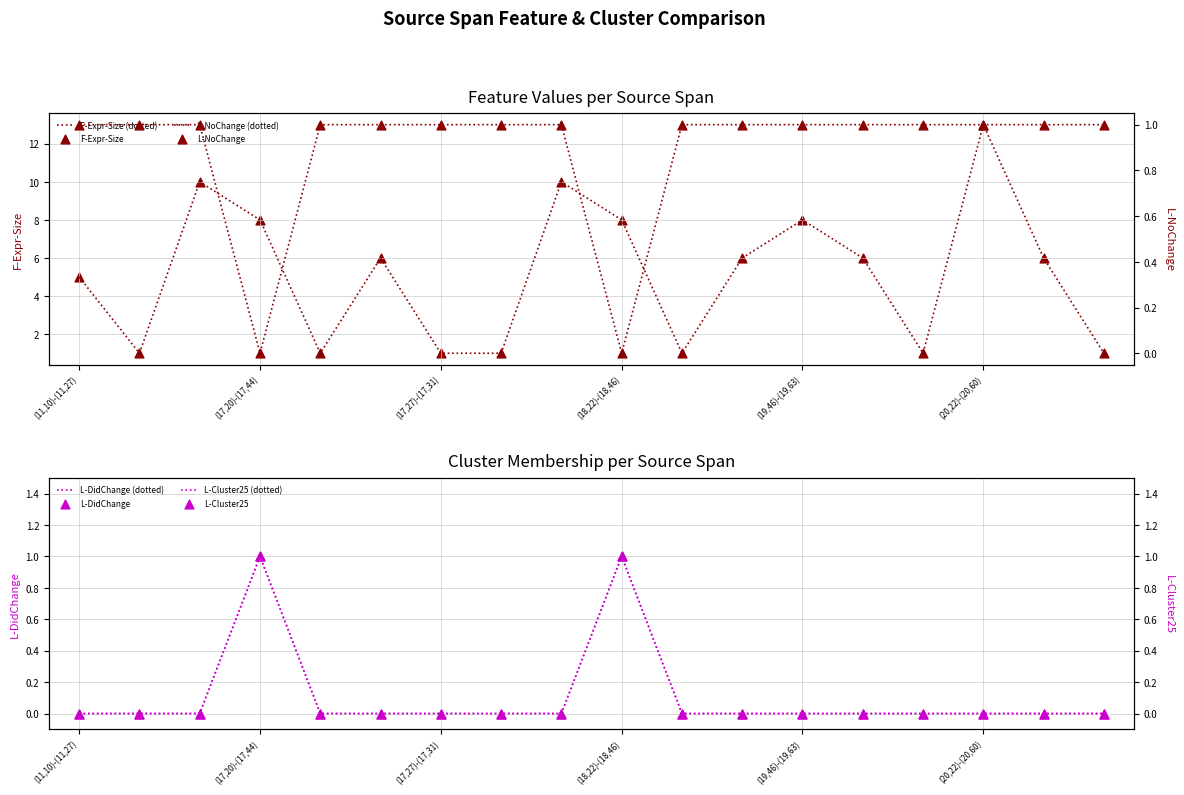

At how many categories does at least one series exceed 10?

1